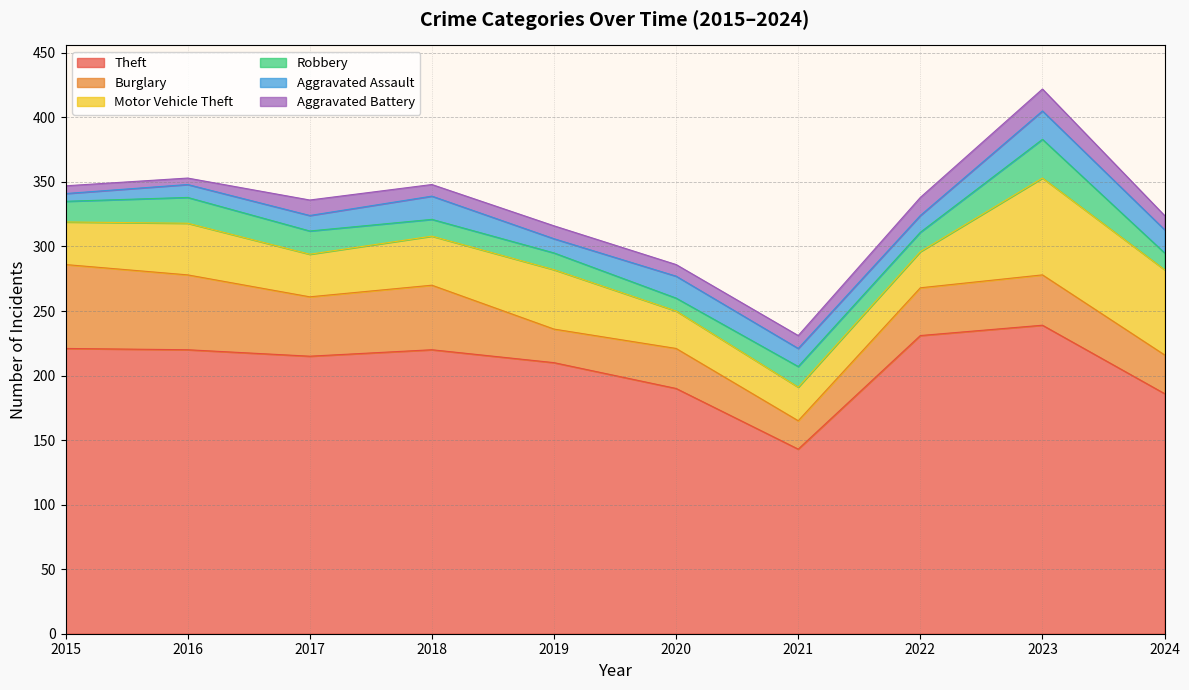

Does the chart display data point markers on the line(s)?

No